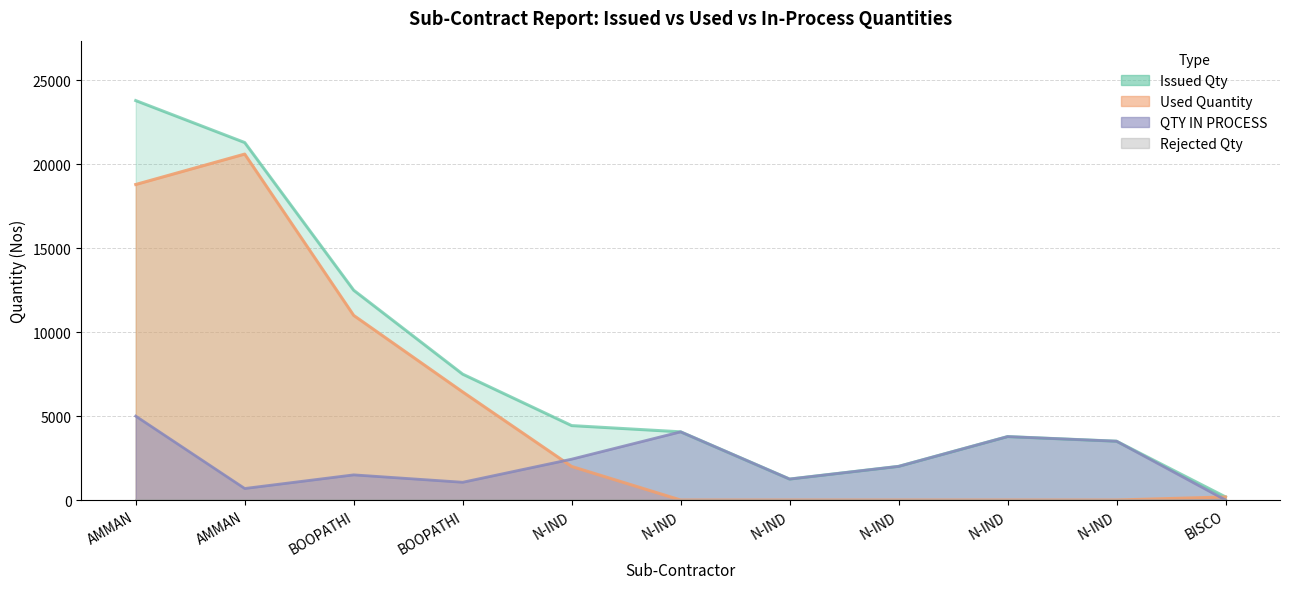

Where is the first local maximum for Used Quantity?

AMMAN